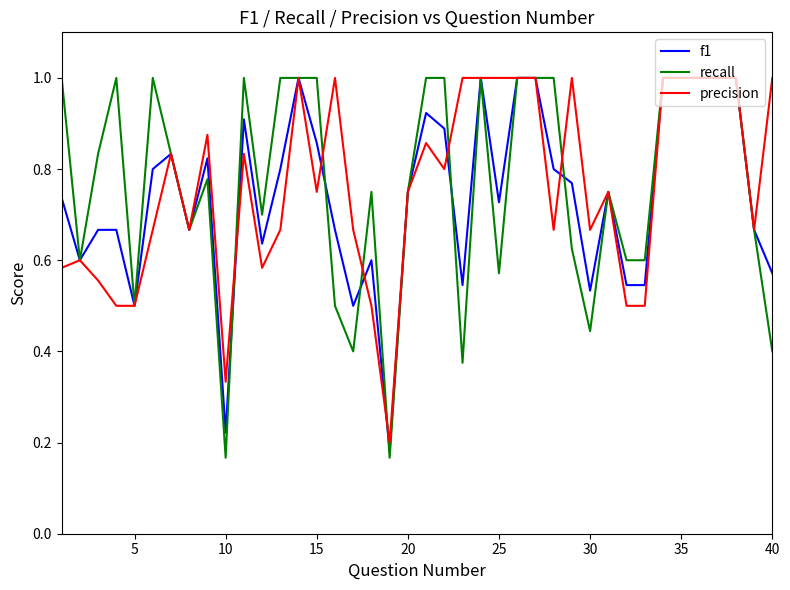

Which series has the widest spread of values?

recall